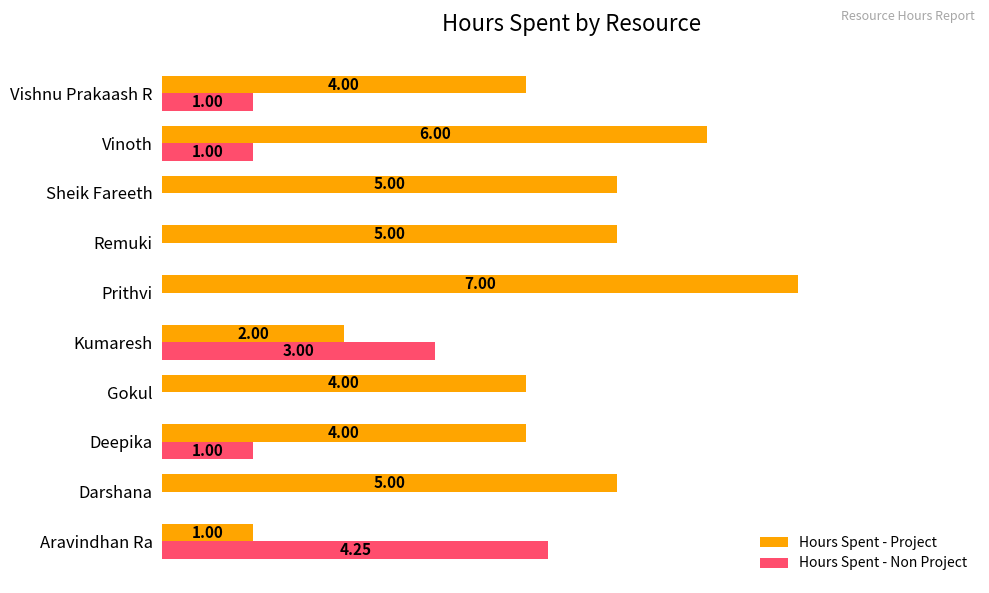

Is the value of Hours Spent - Non Project at Kumaresh greater than the value of Hours Spent - Project at Prithvi?

No